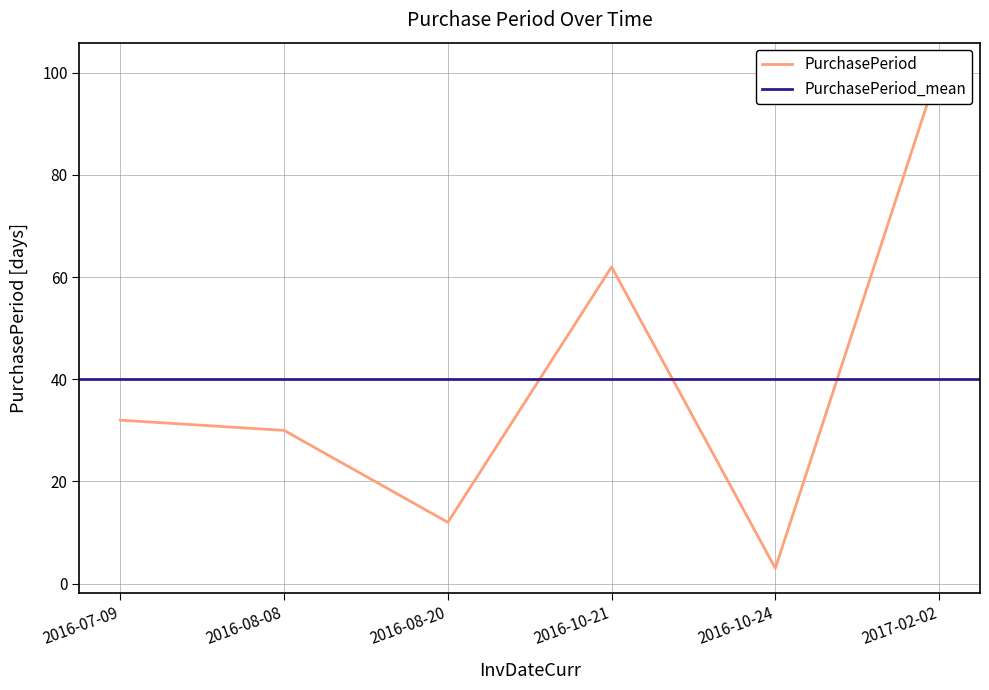

At which category does the data reach its first local peak?

2016-10-21